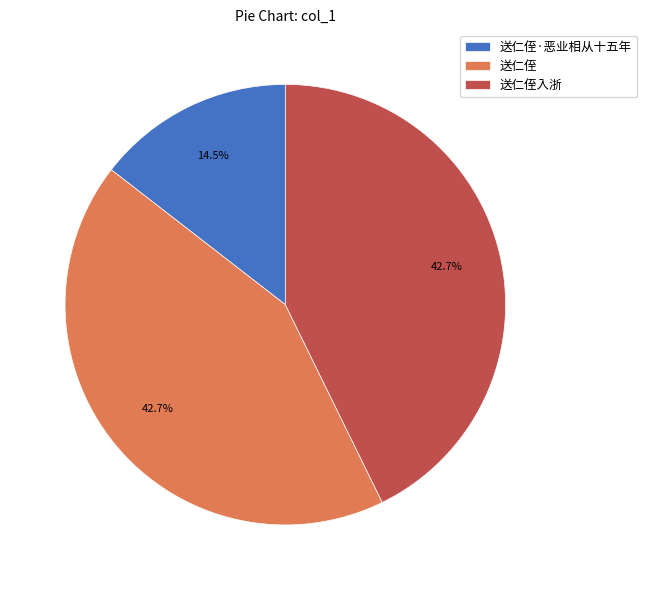

To the nearest percent, what is the average slice percentage?

33%